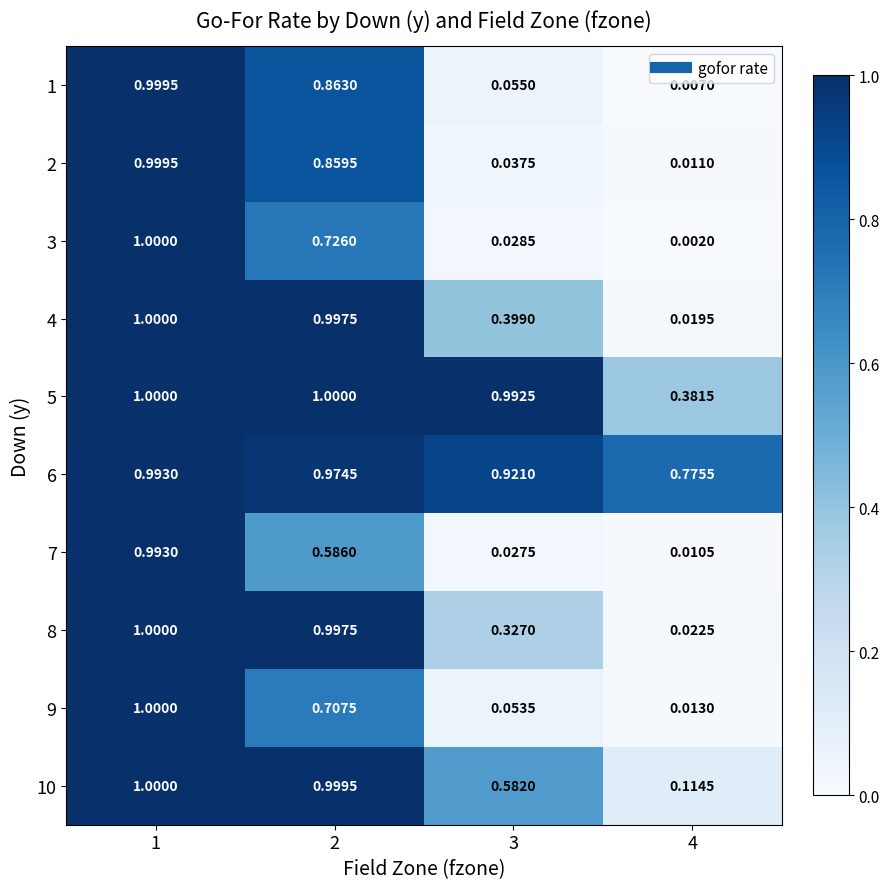

Count the number of categories in the chart.

4